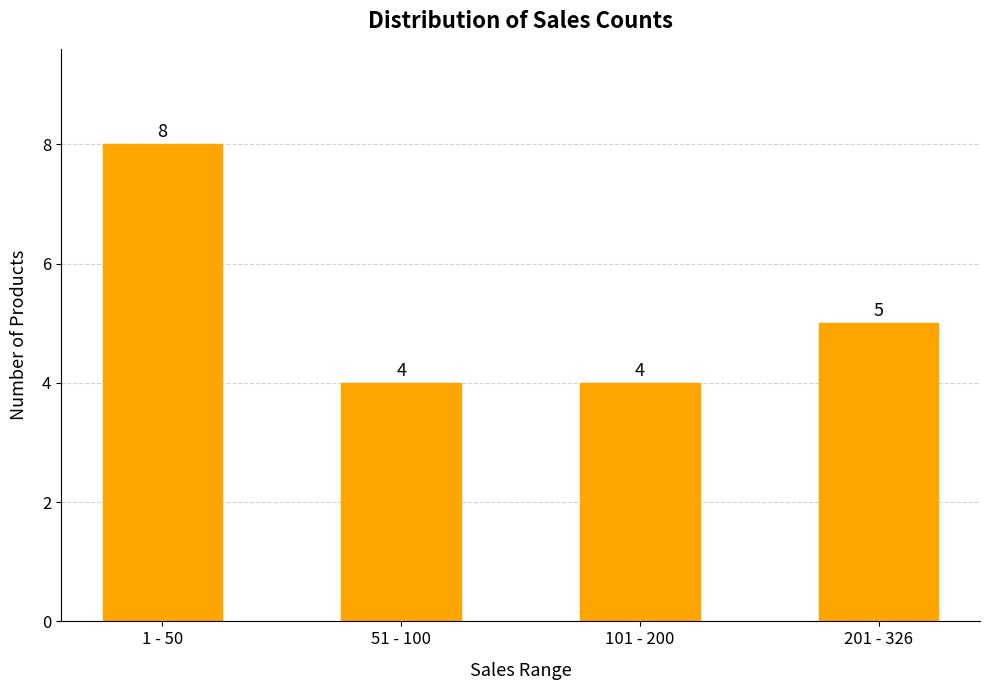

Approximately how many times larger is the value at 1 - 50 compared to 51 - 100?

2.0